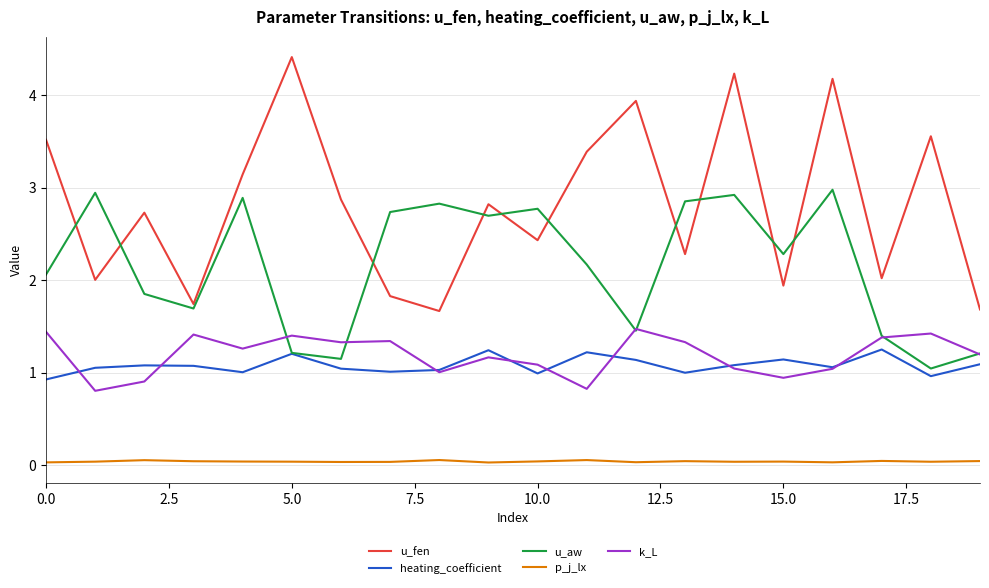

What is the greatest value displayed?

4.4